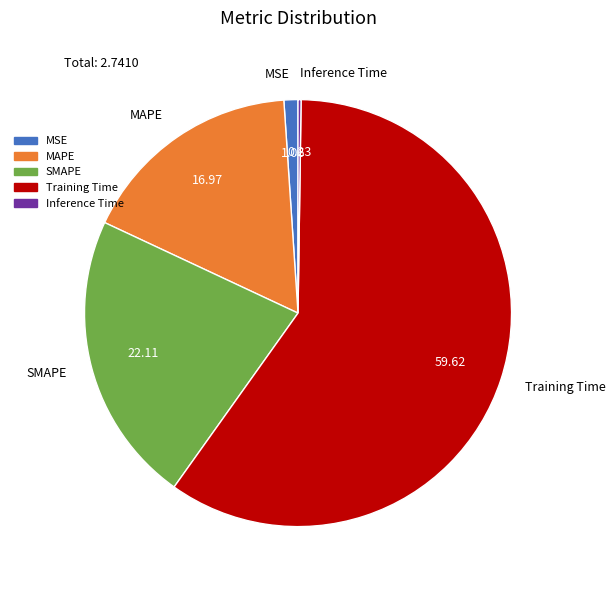

Which category has the biggest portion of the pie?

Training Time